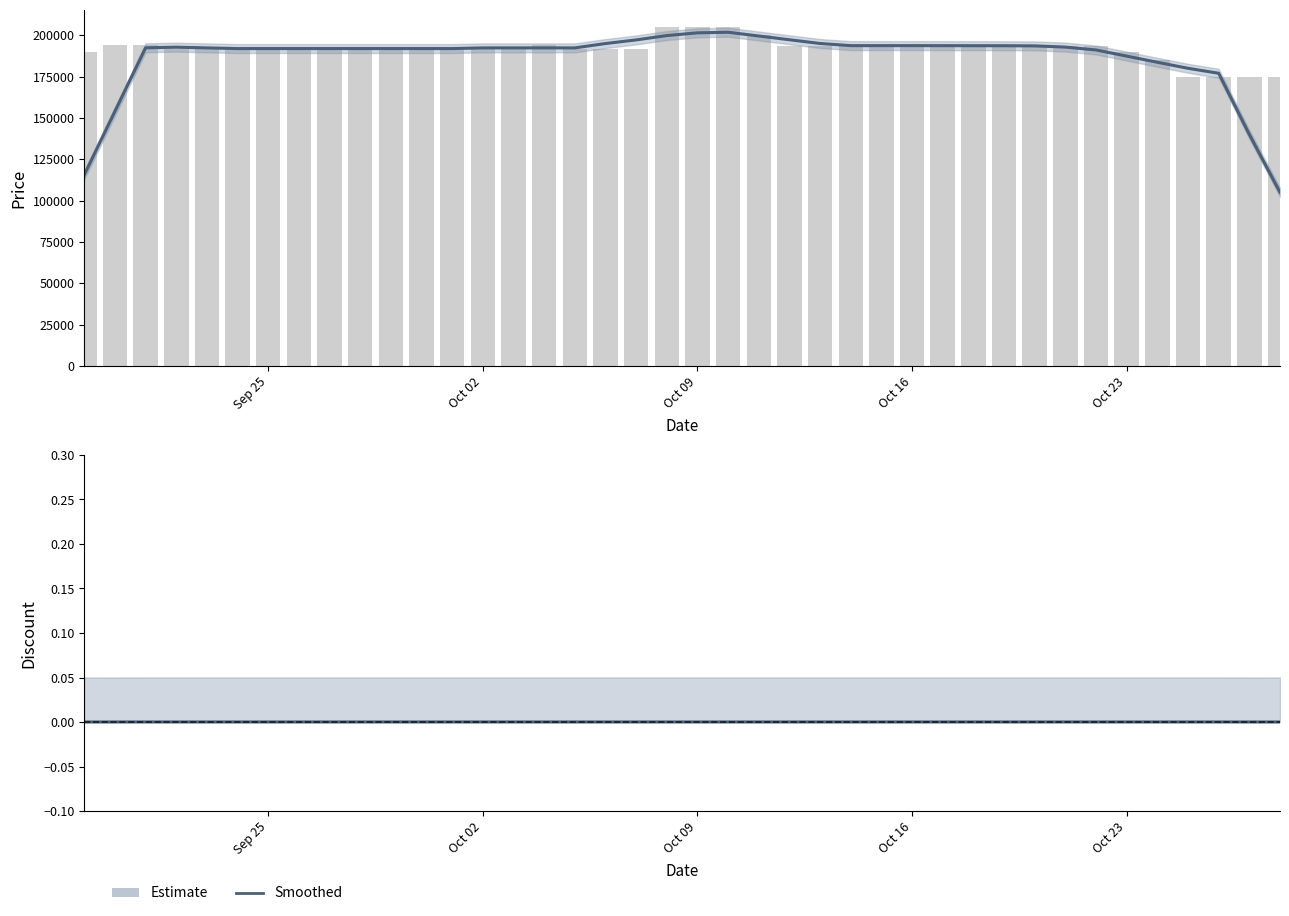

Reading left to right, list all the values displayed in this chart.

Price (smoothed): 115600.0	153980.0	192360.0	192740.0	192320.0	191900.0	191900.0	191900.0	191900.0	191900.0	191900.0	191900.0	191900.0	192320.0	192320.0	192320.0	192320.0	194940.0	197140.0	199760.0	201412.0	201768.0	199504.0	197240.0	194976.0	193680.0	193680.0	193680.0	193660.0	193640.0	193620.0	193530.0	192802.0	191060.0	187344.0	183628.0	179982.0	176974.0	140000.0	105000.0
Price (raw): 190000.0	194000.0	194000.0	191900.0	191900.0	191900.0	191900.0	191900.0	191900.0	191900.0	191900.0	191900.0	191900.0	191900.0	191900.0	194000.0	191900.0	191900.0	191900.0	205000.0	205000.0	205000.0	200160.0	193680.0	193680.0	193680.0	193680.0	193680.0	193680.0	193680.0	193580.0	193580.0	193580.0	193230.0	190040.0	184870.0	175000.0	175000.0	175000.0	175000.0
Discount (smoothed): 0.0	0.0	0.0	0.0	0.0	0.0	0.0	0.0	0.0	0.0	0.0	0.0	0.0	0.0	0.0	0.0	0.0	0.0	0.0	0.0	0.0	0.0	0.0	0.0	0.0	0.0	0.0	0.0	0.0	0.0	0.0	0.0	0.0	0.0	0.0	0.0	0.0	0.0	0.0	0.0
Discount (raw): 0.0	0.0	0.0	0.0	0.0	0.0	0.0	0.0	0.0	0.0	0.0	0.0	0.0	0.0	0.0	0.0	0.0	0.0	0.0	0.0	0.0	0.0	0.0	0.0	0.0	0.0	0.0	0.0	0.0	0.0	0.0	0.0	0.0	0.0	0.0	0.0	0.0	0.0	0.0	0.0